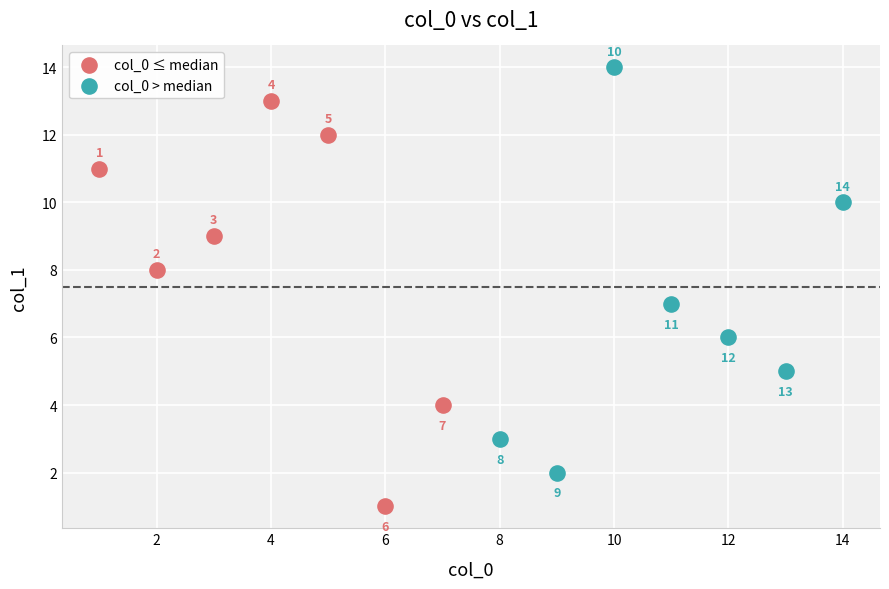

Which series reaches the maximum Y coordinate?

col_0 > median